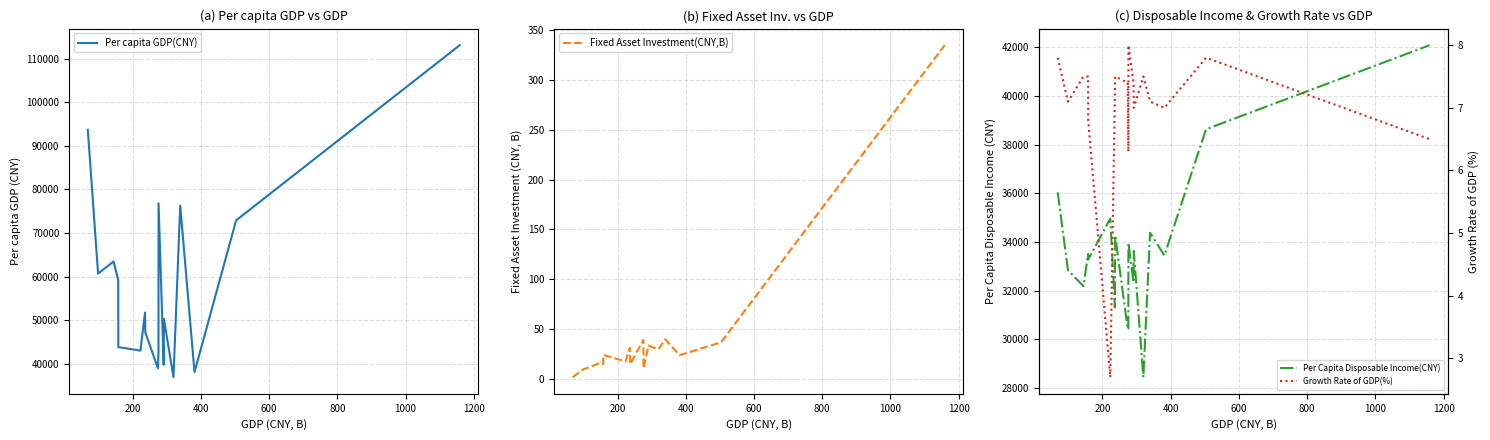

What is the lowest value of the Per capita GDP(CNY) series?

36891.5